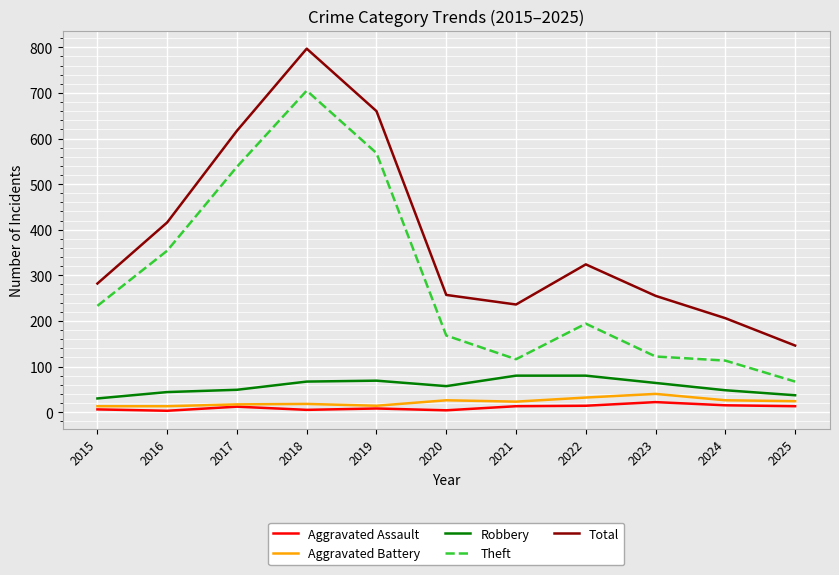

Which series changed the most between 2020 and 2021?

Theft